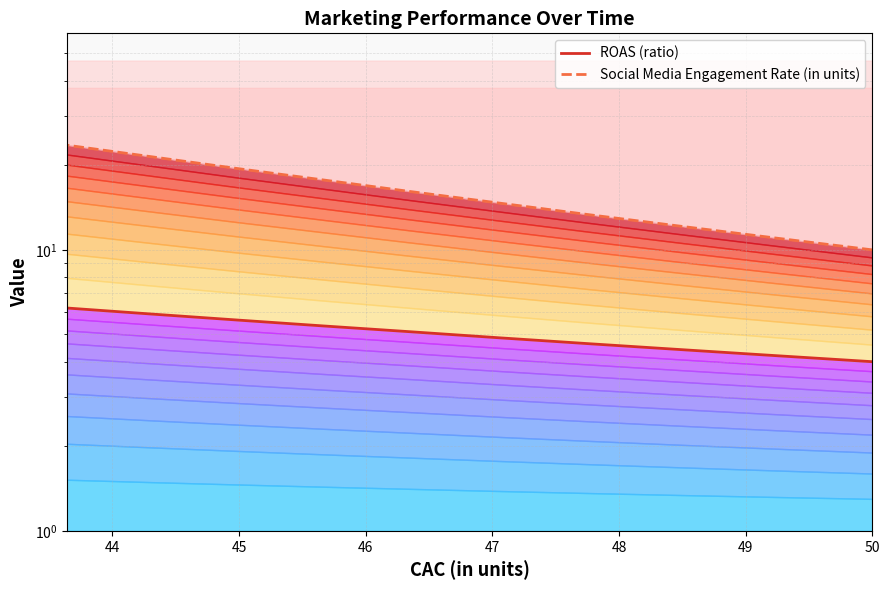

Does the chart have visible grid lines?

Yes